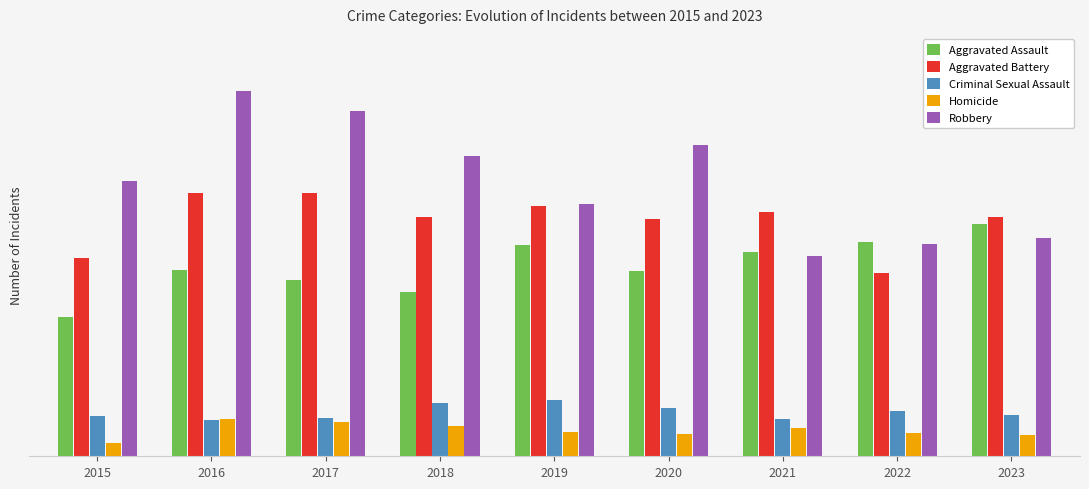

Does the chart contain any negative values?

No